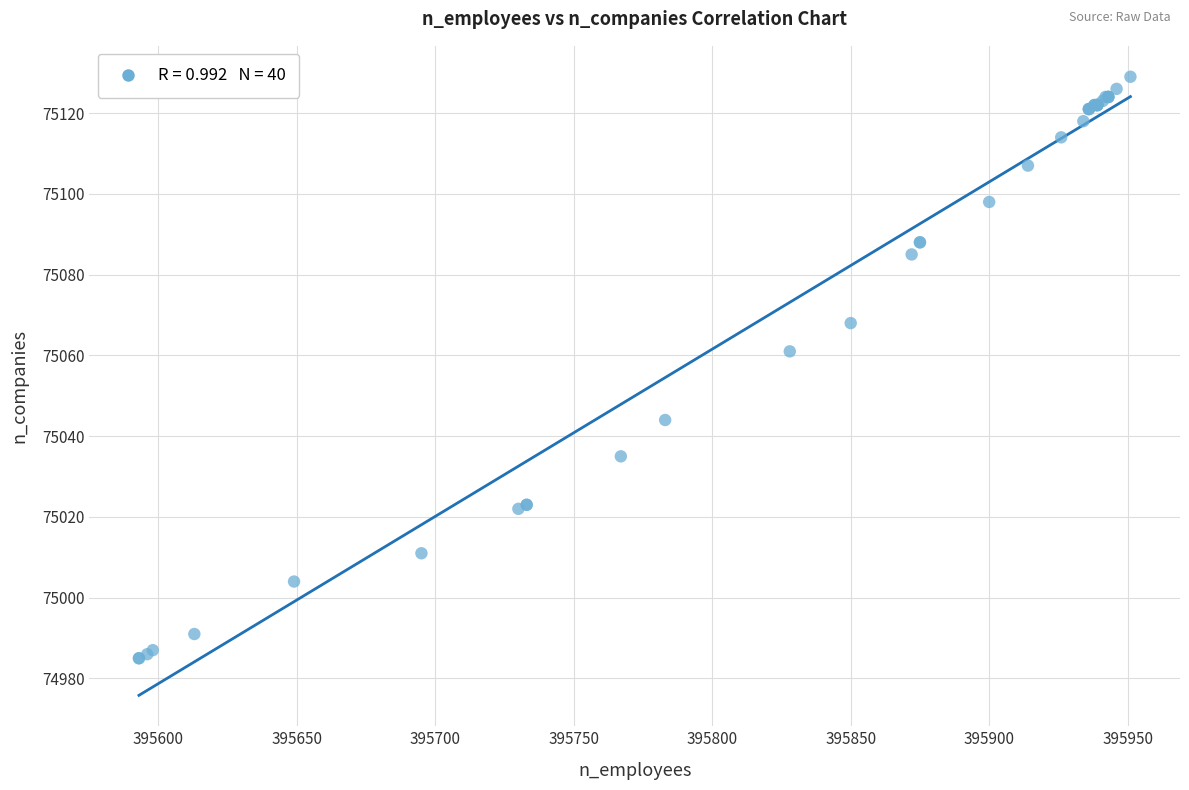

What Y value in the scatter plot is closest to 75057?

75061